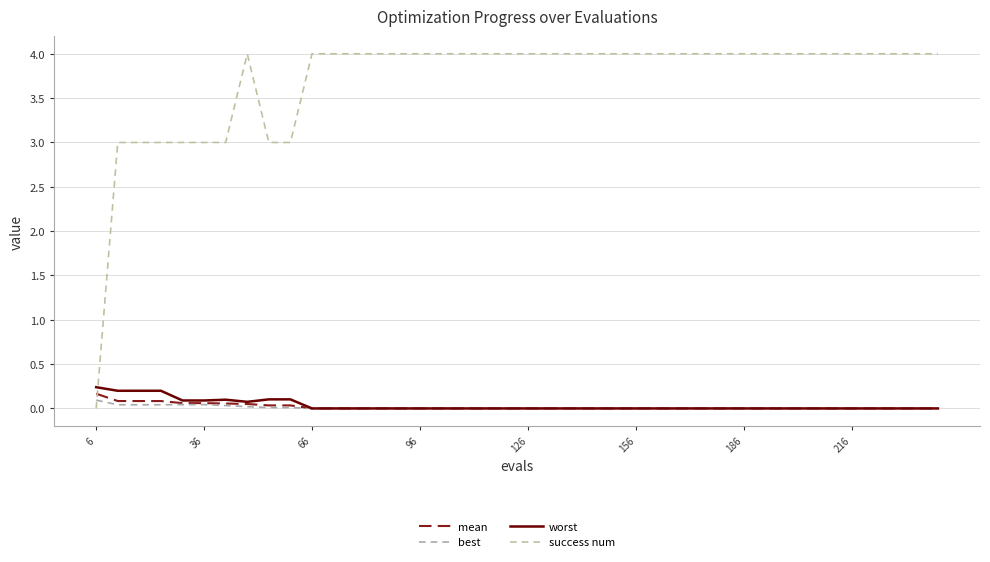

At which category does the chart reach its minimum across all series?

6